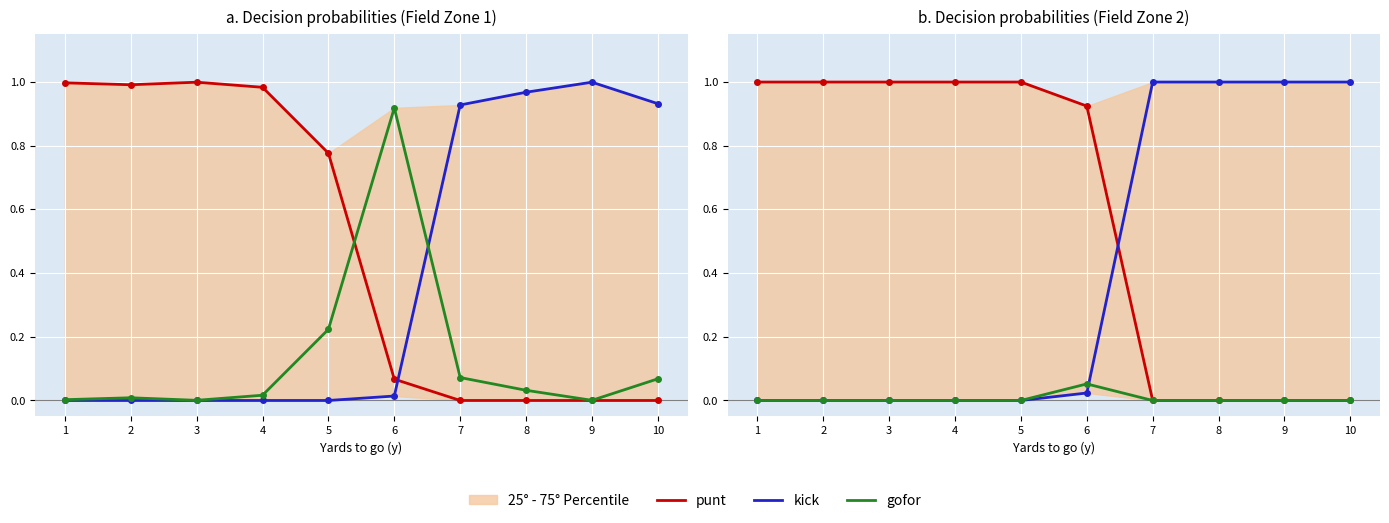

Which series has the largest total across all categories?

punt